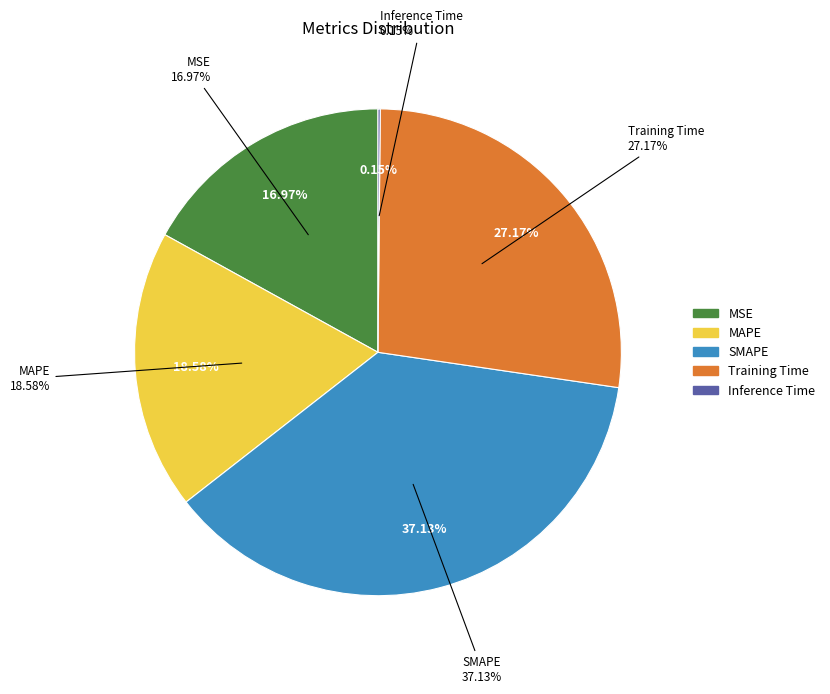

To the nearest percent, what is the difference between the largest and smallest slice percentages?

37%